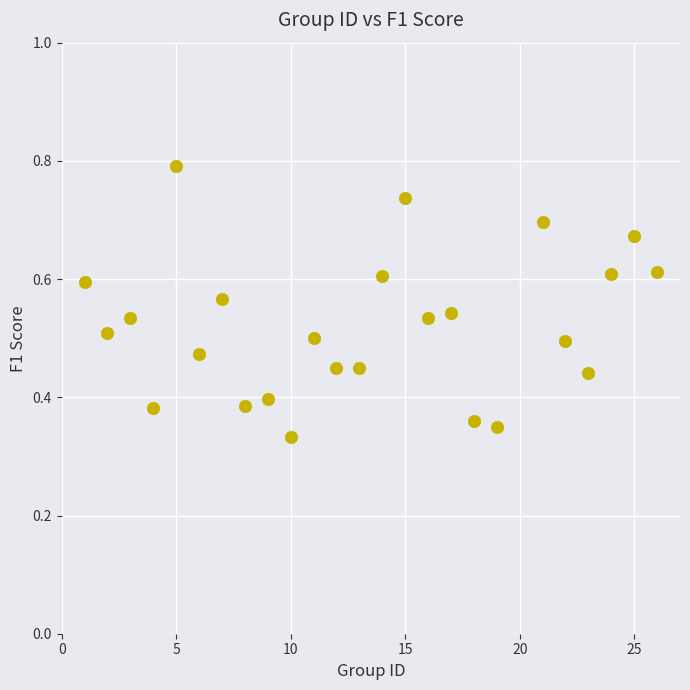

What is the range of X values (max minus min)?

25.0